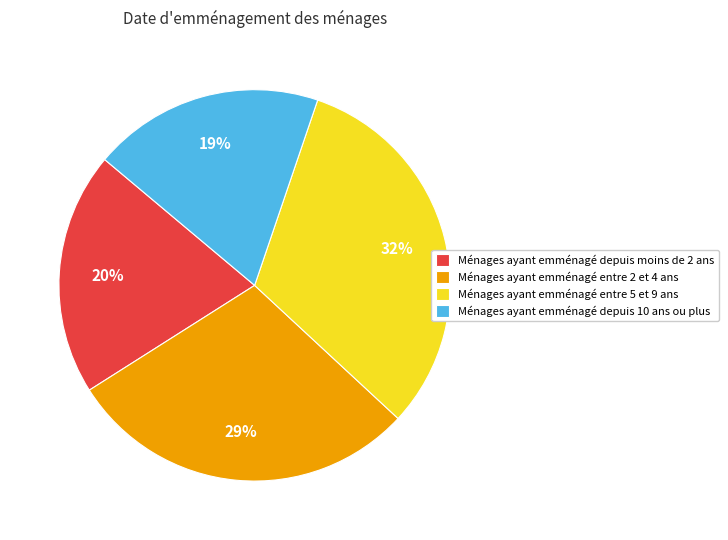

Is the sum of Ménages ayant emménagé entre 5 et 9 ans and Ménages ayant emménagé depuis moins de 2 ans greater than half?

Yes